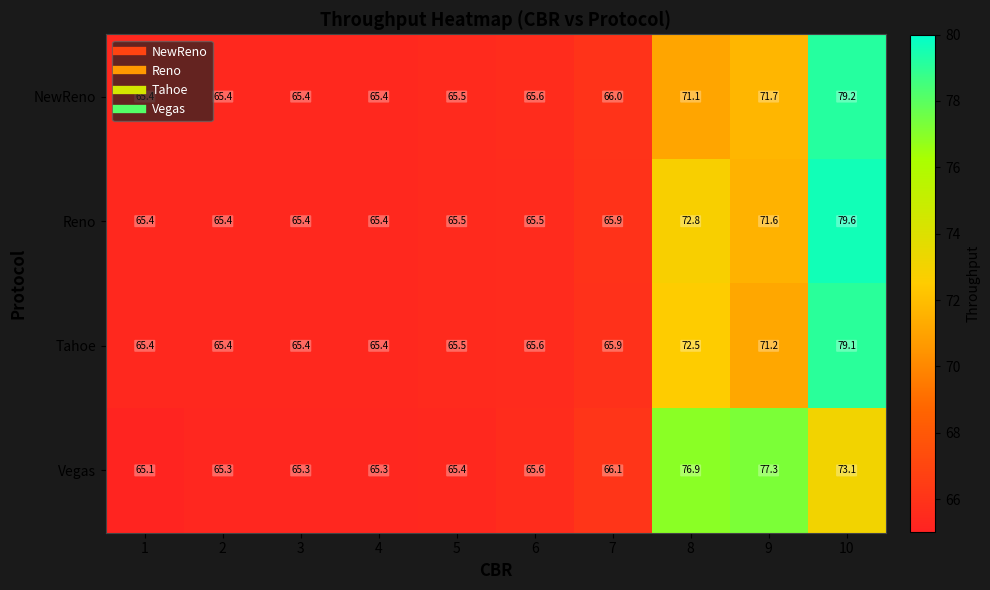

What is the lowest value of the Tahoe series?

65.4